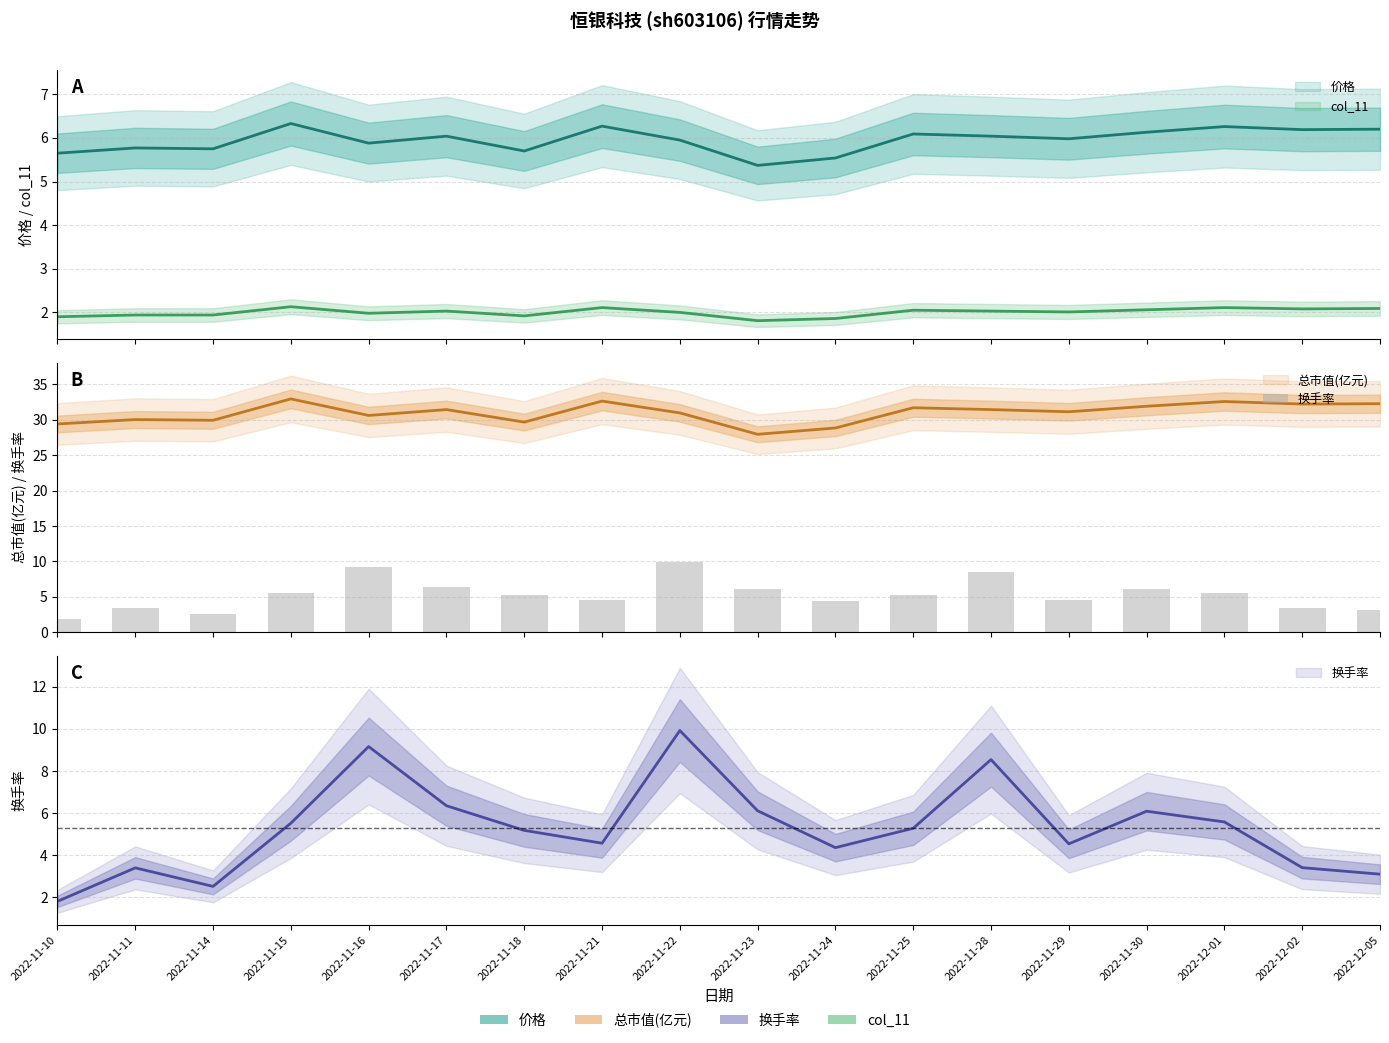

What position from the left is 2022-11-14?

3